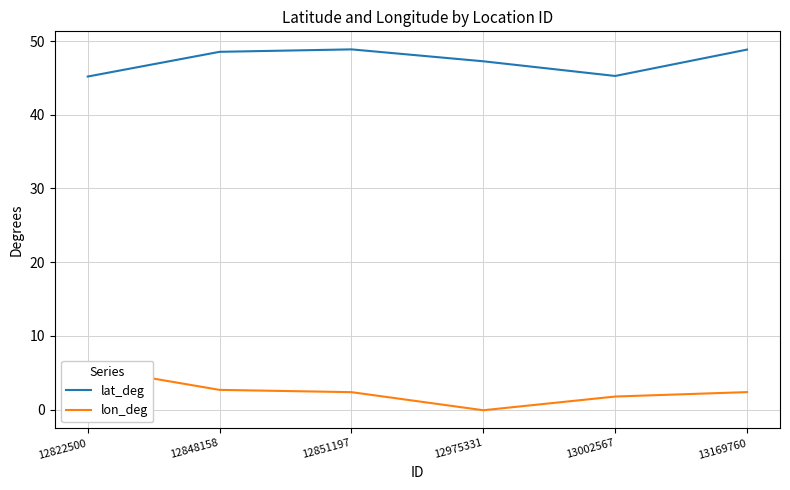

Is it true that lon_deg equals -0.1 at 12975331?

True